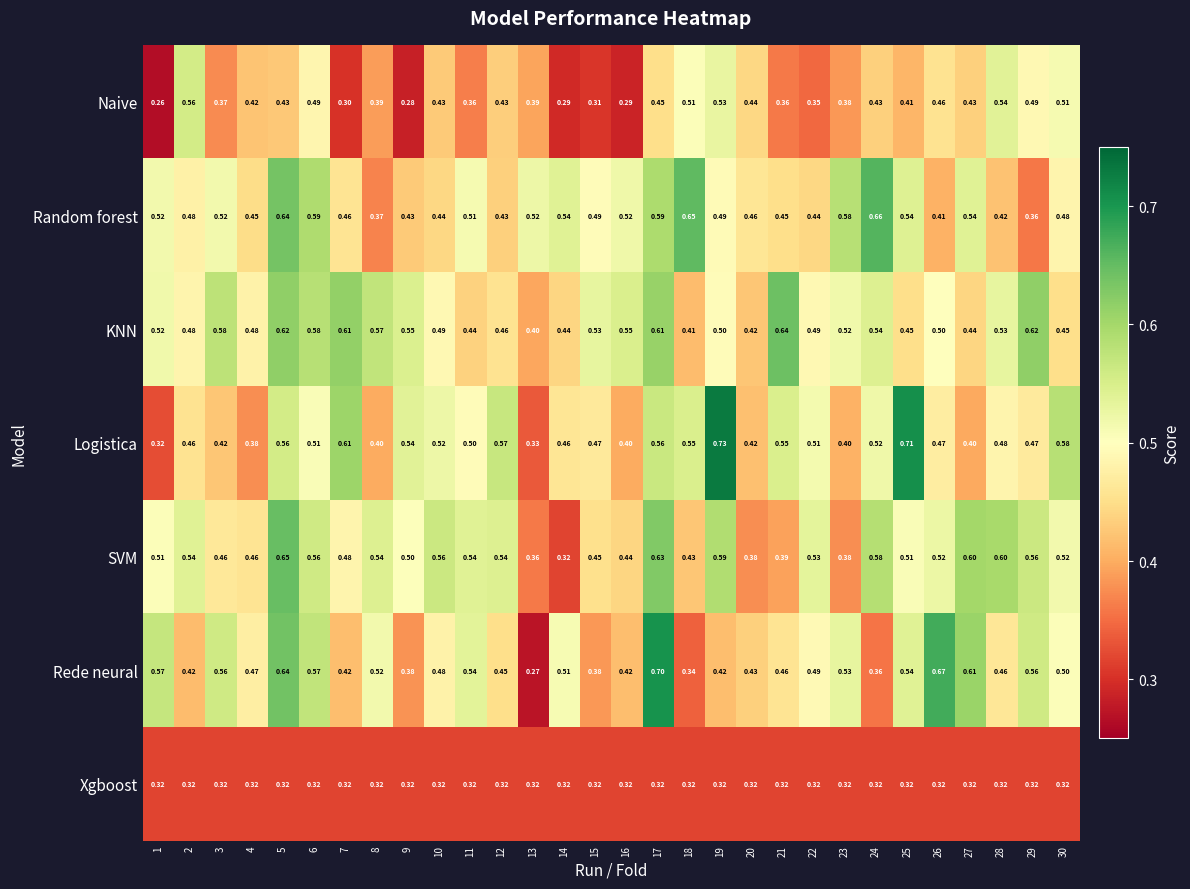

Which series has the largest total across all categories?

KNN